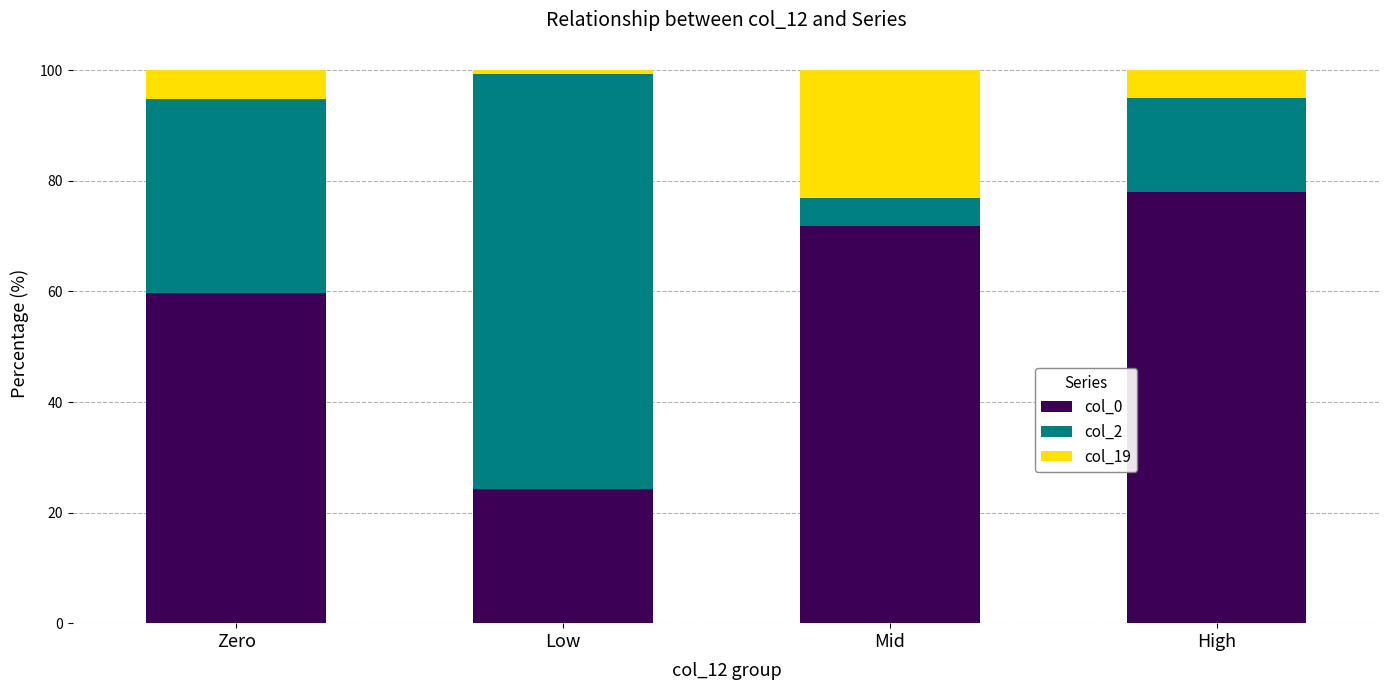

The value of col_0 at Low is 12.3. True or false?

False